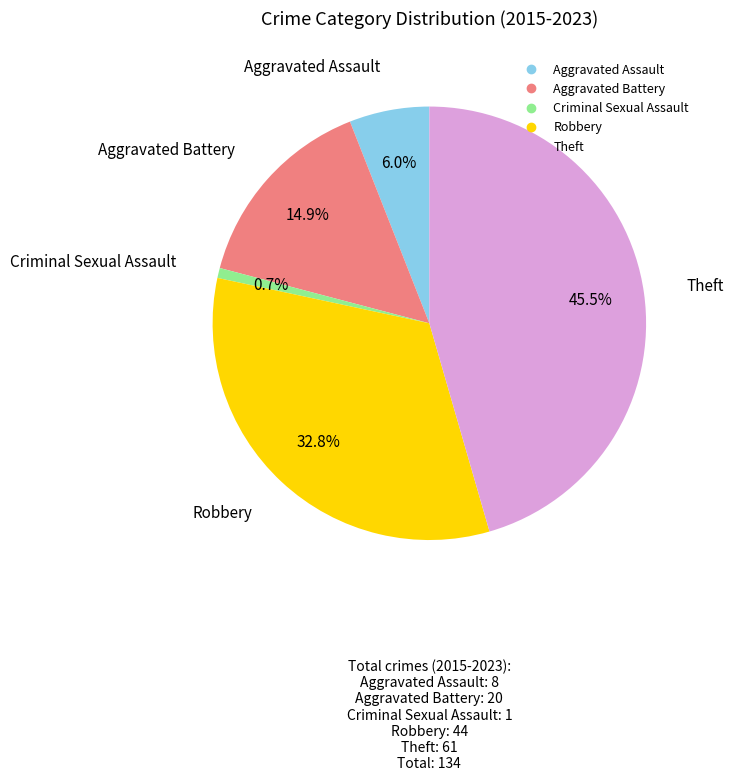

Rank the categories by value from lowest to highest.

Criminal Sexual Assault, Aggravated Assault, Aggravated Battery, Robbery, Theft